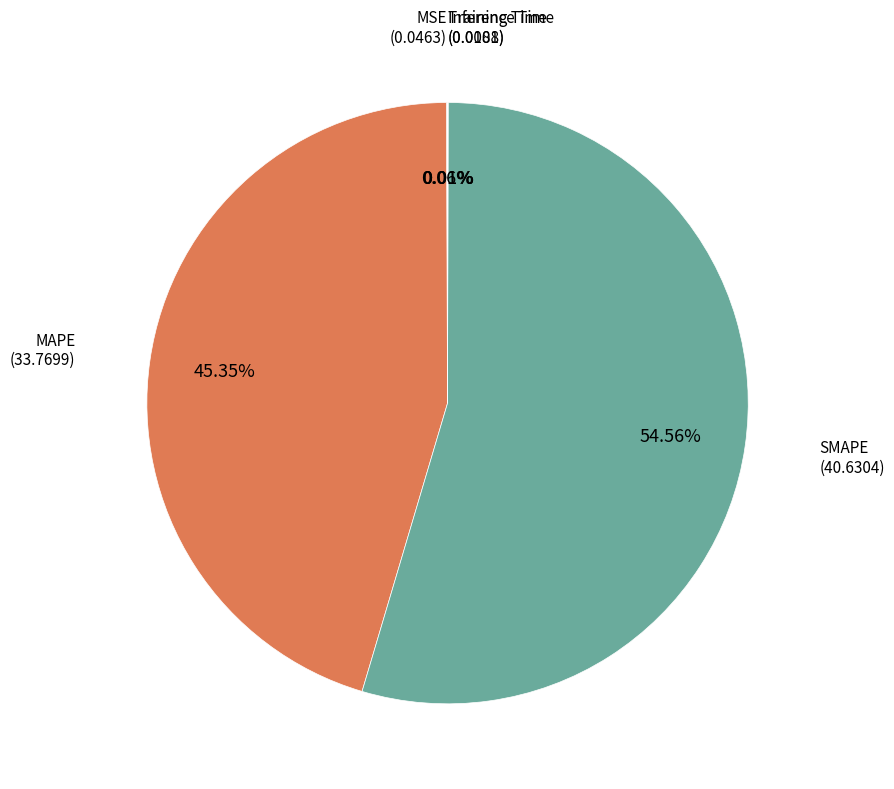

Is there any slice that represents more than half of the pie?

Yes